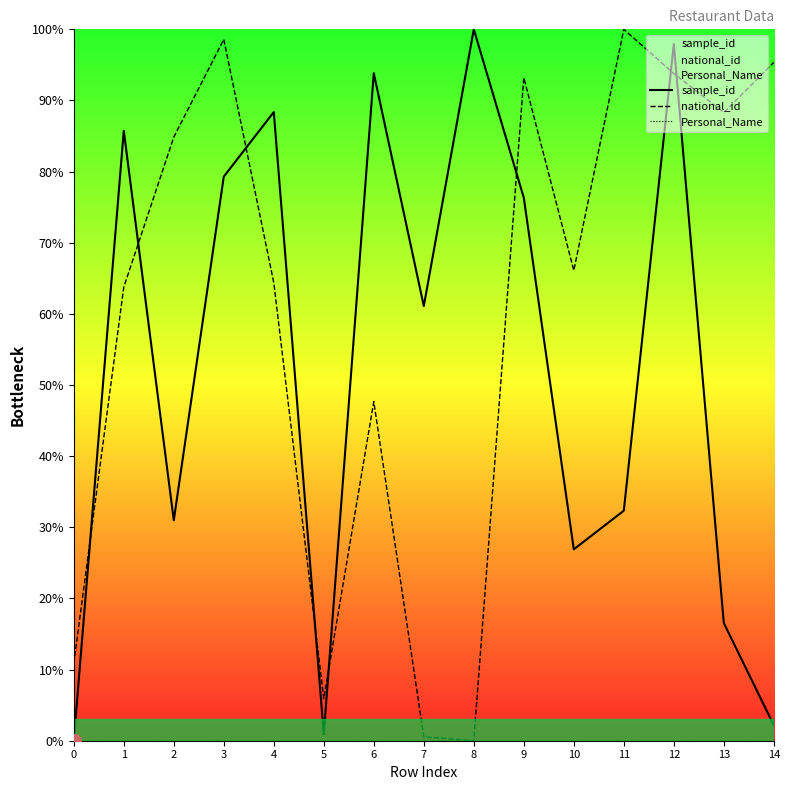

What is the value of the national_id point at the 1st from the left?

10.8